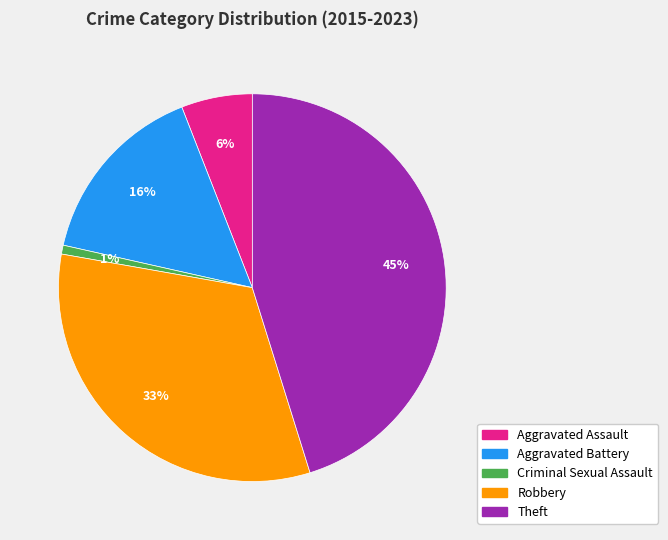

Does Robbery account for over 50% of the chart?

No